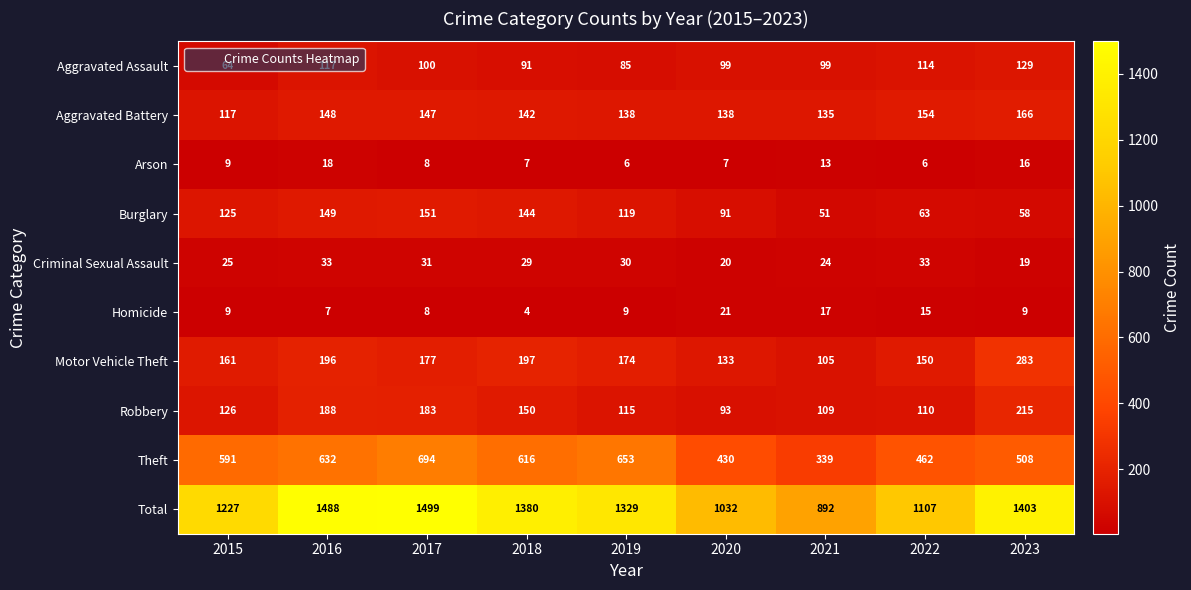

Which series has the largest range (max minus min)?

Total